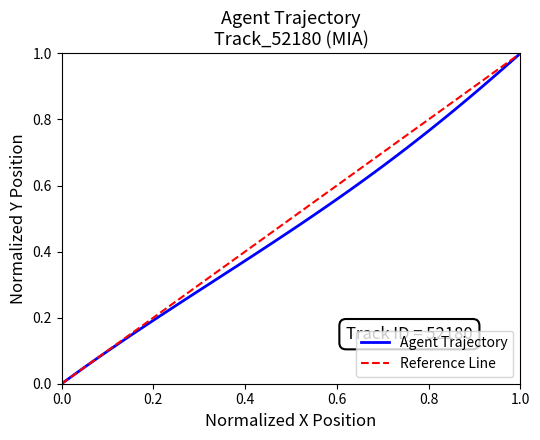

What is the difference between the maximum and second lowest values?

1.0